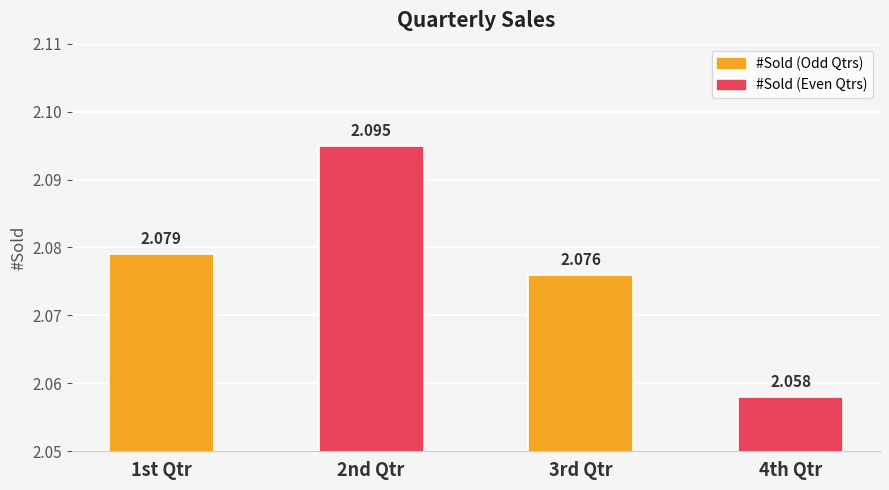

Count the number of data series in this chart.

1